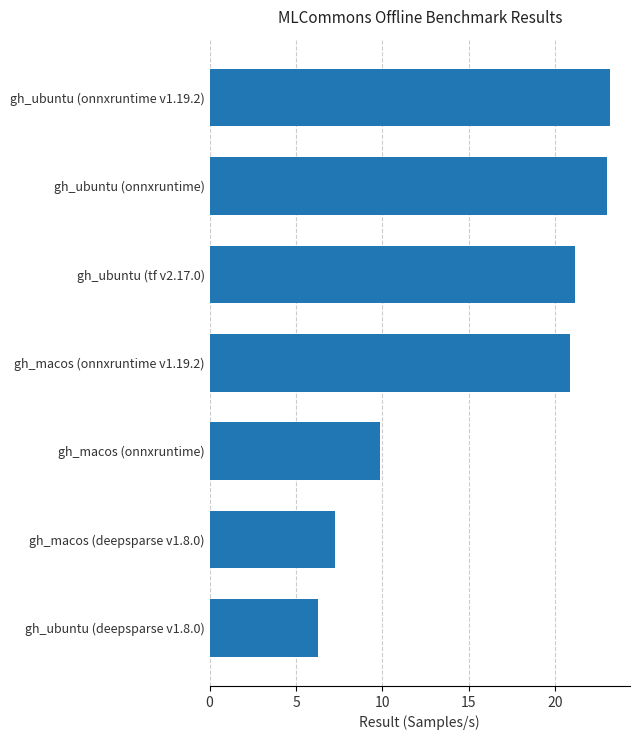

Rank the categories by value from lowest to highest.

gh_ubuntu (deepsparse v1.8.0), gh_macos (deepsparse v1.8.0), gh_macos (onnxruntime), gh_macos (onnxruntime v1.19.2), gh_ubuntu (tf v2.17.0), gh_ubuntu (onnxruntime), gh_ubuntu (onnxruntime v1.19.2)